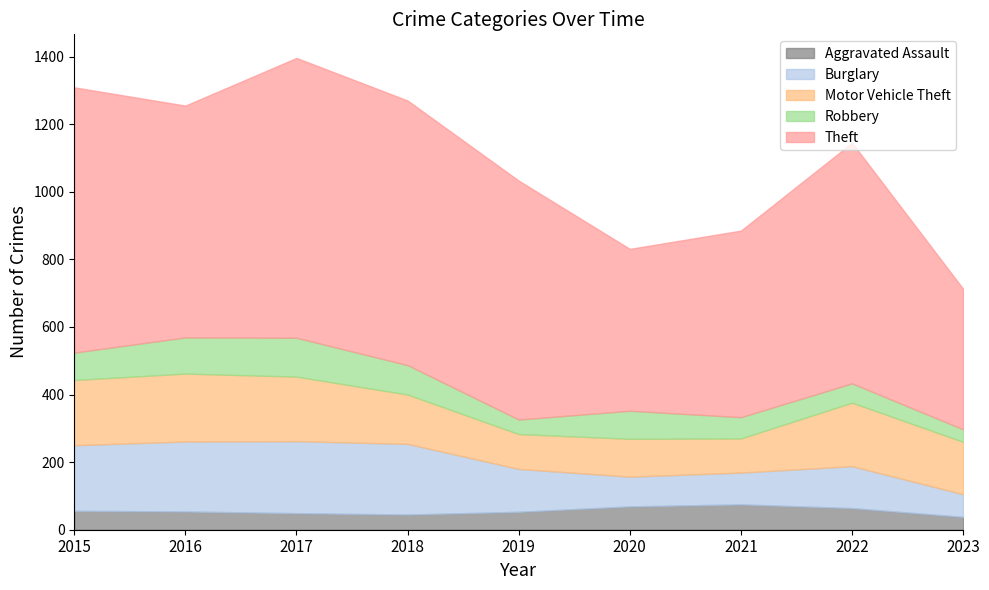

Where is the first local minimum for Robbery?

2019